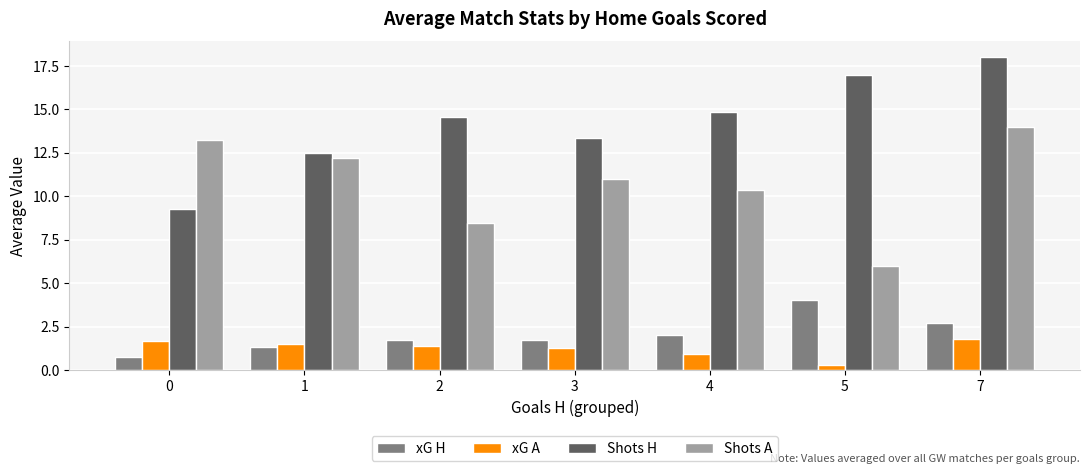

What is the sum of the xG H values at 4 and 2?

3.7